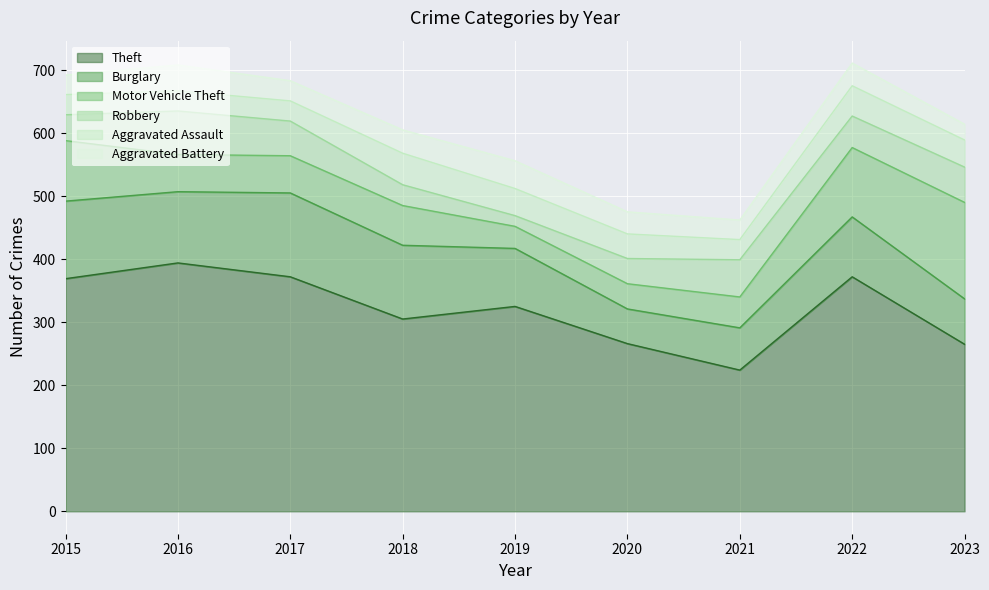

Reading left to right, transcribe all the data shown in this chart.

Theft: 2015=369	2016=394	2017=372	2018=305	2019=325	2020=266	2021=224	2022=372	2023=265
Burglary: 2015=123	2016=113	2017=133	2018=117	2019=92	2020=55	2021=67	2022=95	2023=72
Motor Vehicle Theft: 2015=96	2016=59	2017=59	2018=63	2019=35	2020=40	2021=49	2022=110	2023=153
Robbery: 2015=41	2016=69	2017=55	2018=33	2019=17	2020=40	2021=59	2022=50	2023=56
Aggravated Assault: 2015=32	2016=32	2017=32	2018=50	2019=43	2020=39	2021=32	2022=48	2023=43
Aggravated Battery: 2015=31	2016=41	2017=32	2018=37	2019=44	2020=35	2021=31	2022=36	2023=25